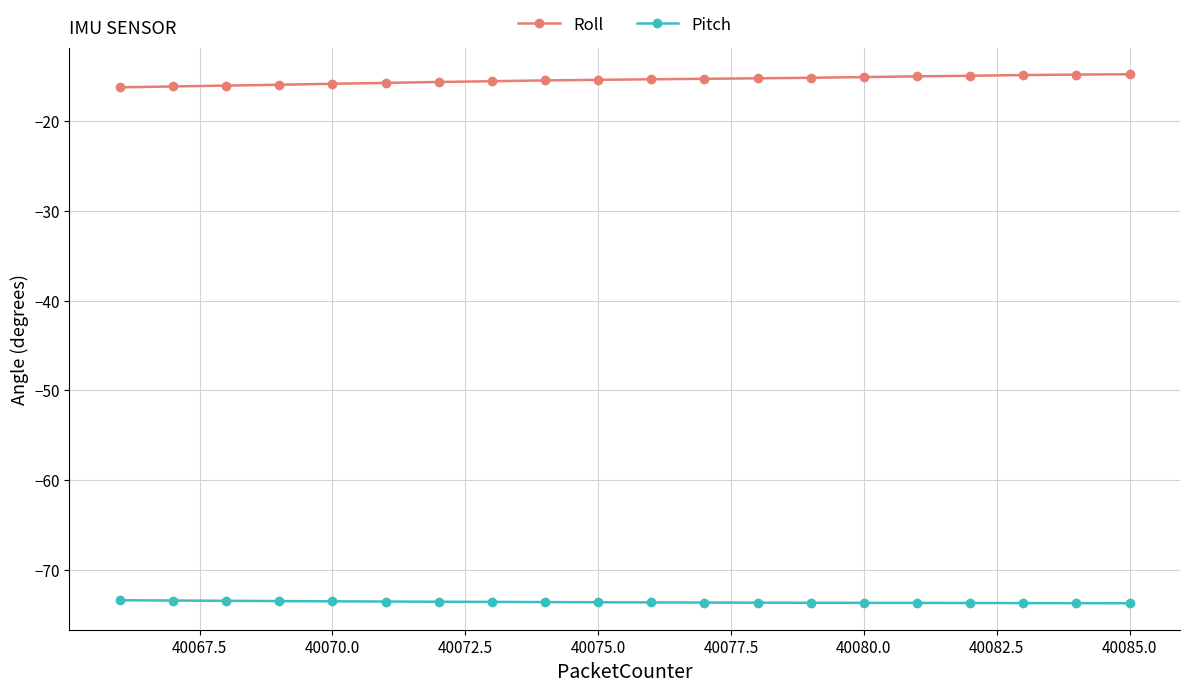

What is the value of the Roll point at the 15th from the left?

-15.1